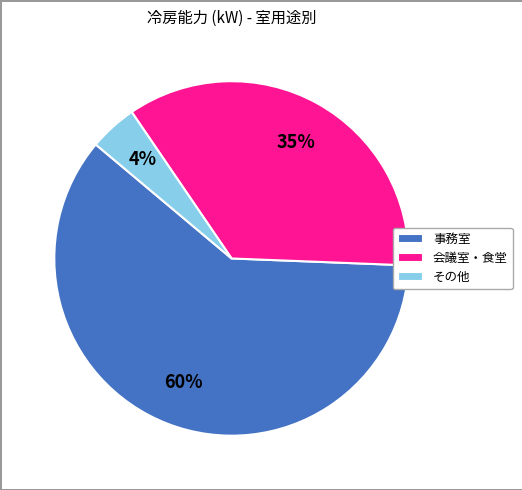

Between 会議室・食堂 and 事務室, which is larger?

事務室